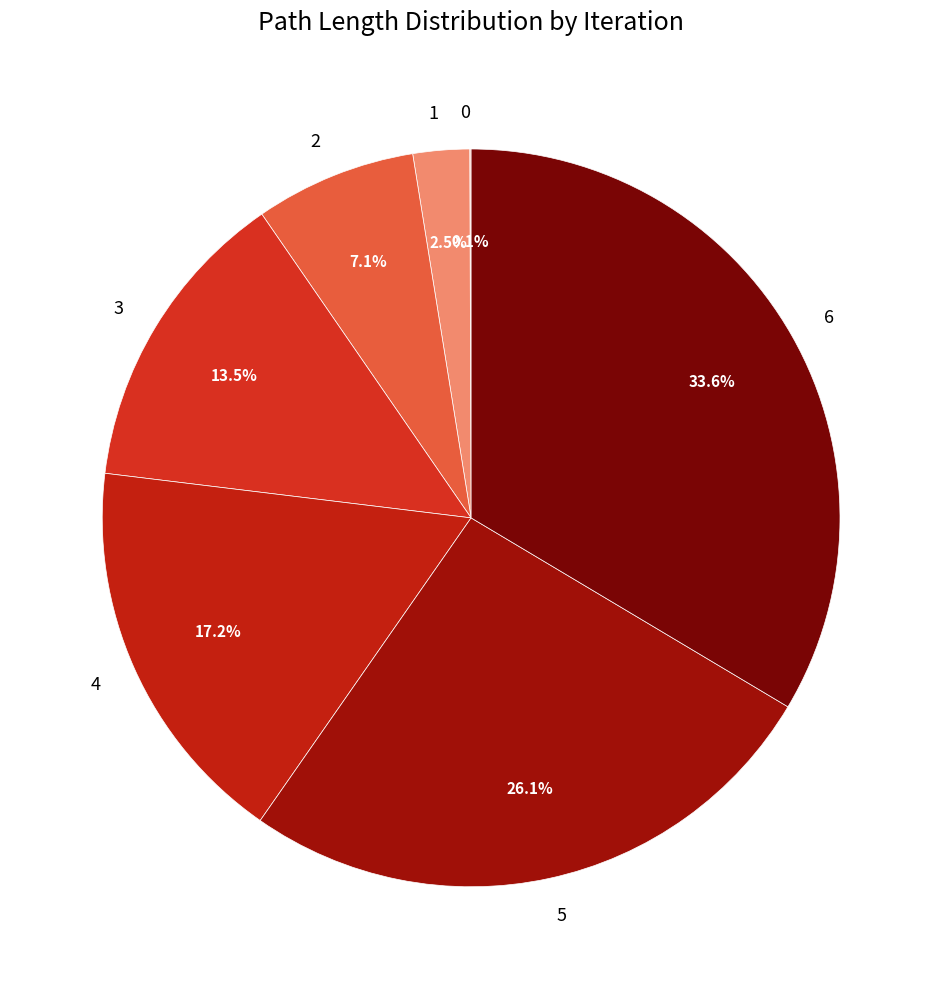

Which has a higher value, 4 or 5?

5